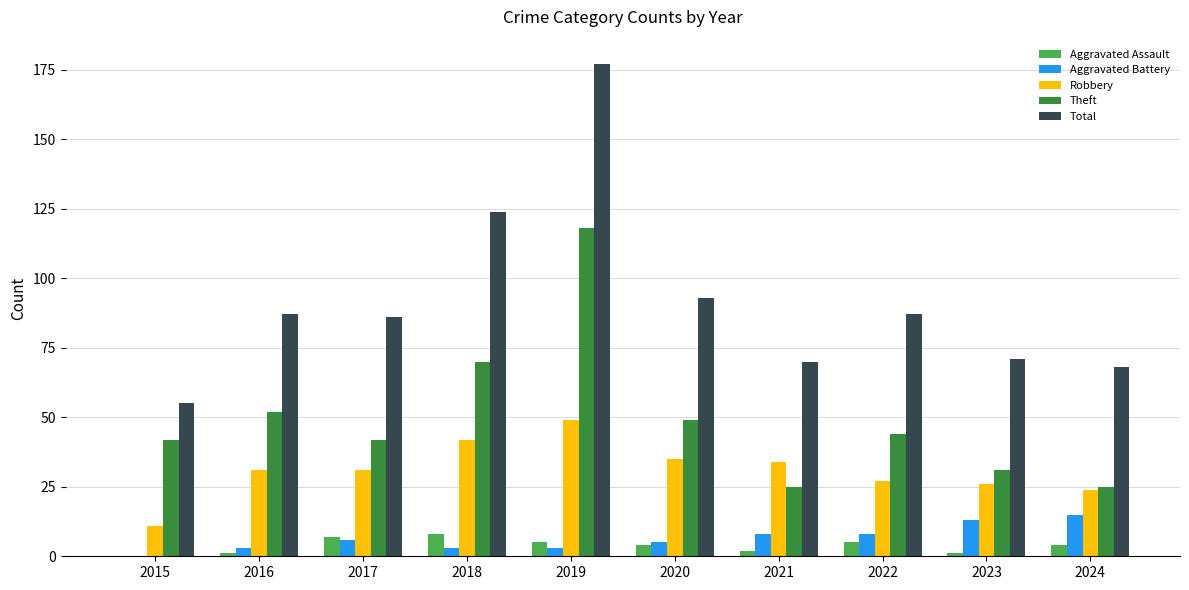

Is the value of Theft at 2020 greater than the value of Total at 2023?

No